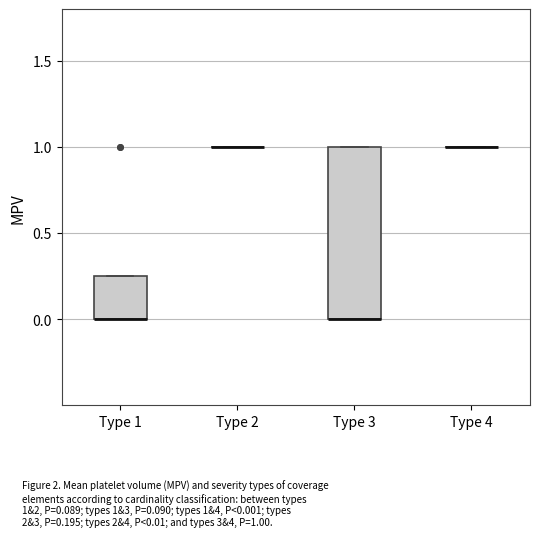

Reading left to right, transcribe this box plot: for each box, give where its median line is, the range the box spans, and where its two whiskers end, as read against the y-axis. The values are not printed on the chart, so give them approximately, as read against the axis.

Type 1: median 0.00 (drawn on the box's lower edge), box 0.00 to 0.25, whiskers 0.00 to 0.25
Type 2: box collapsed to a line at 1.00, whiskers 1.00 to 1.00
Type 3: median 0.00 (drawn on the box's lower edge), box 0.00 to 1.00, whiskers 0.00 to 1.00
Type 4: box collapsed to a line at 1.00, whiskers 1.00 to 1.00